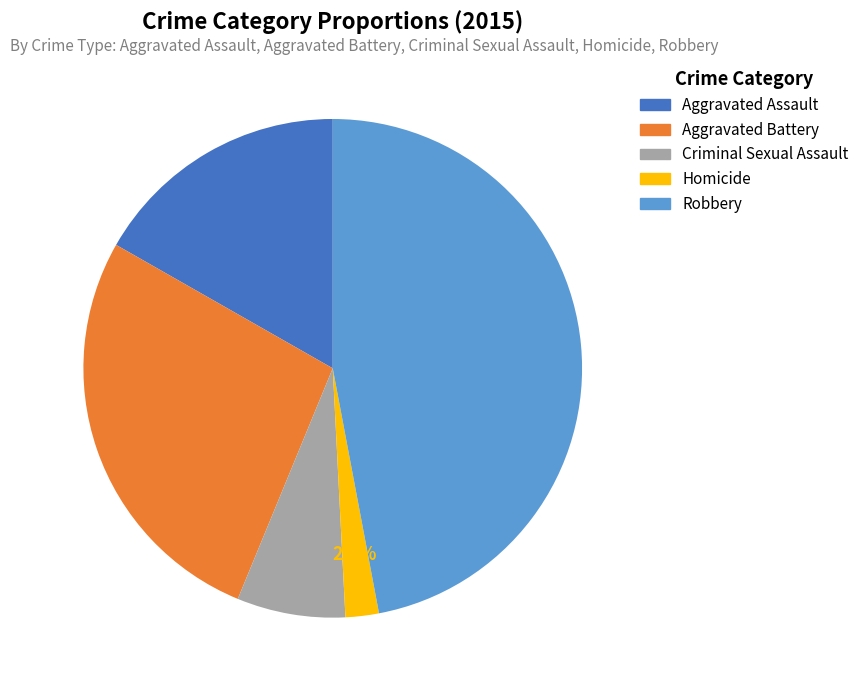

Combined, what portion of the pie is Aggravated Assault and Criminal Sexual Assault?

23.8%